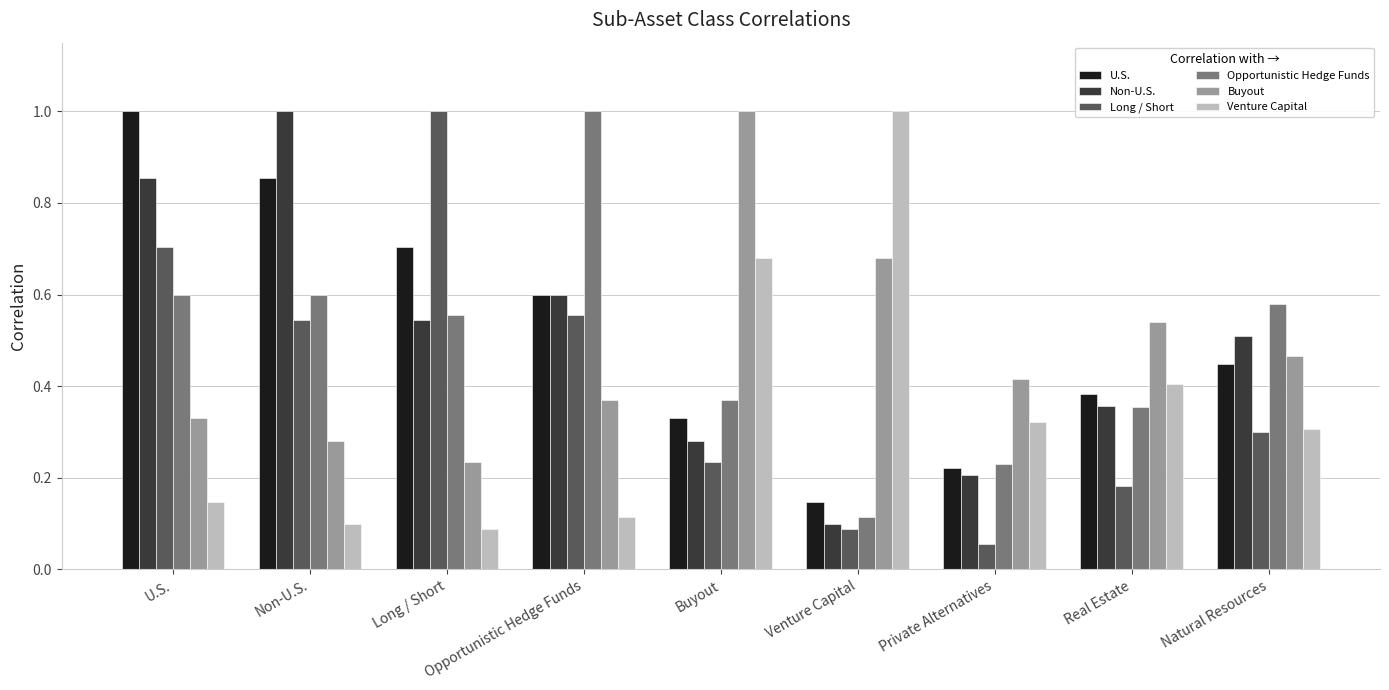

Count the number of data series in this chart.

6